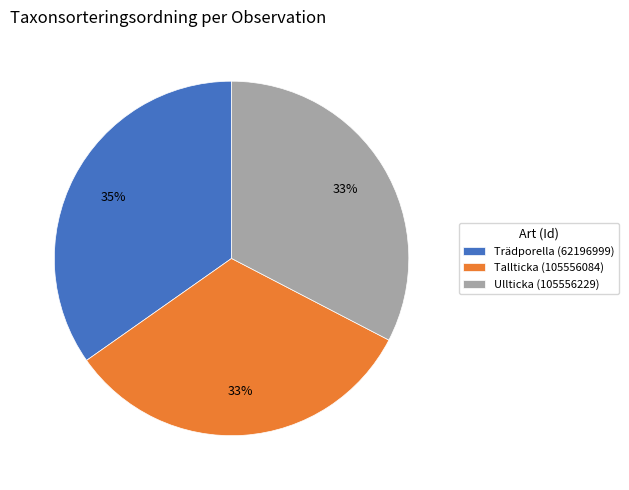

To the nearest percent, what percentage of the pie is Tallticka (105556084)?

33%